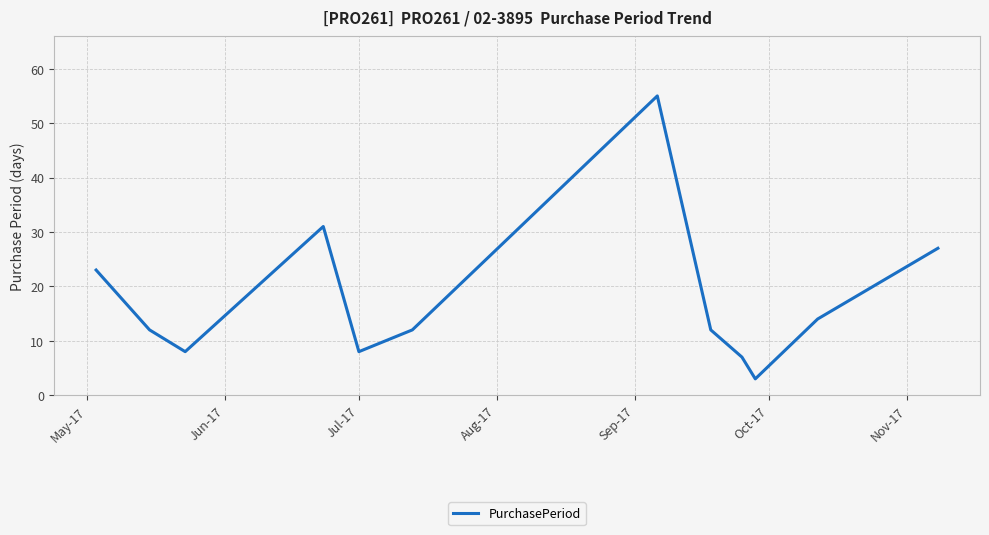

Count the number of categories in the chart.

12